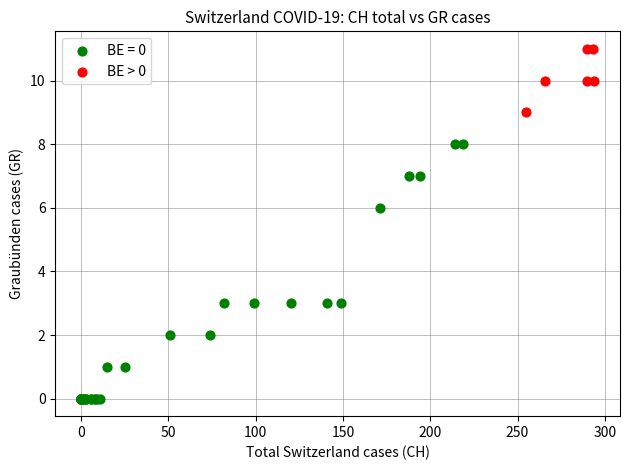

Which series has the largest Y range (max minus min)?

BE = 0